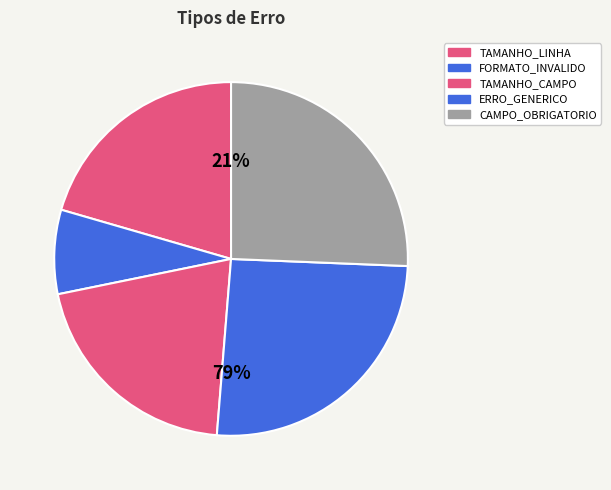

Rank the categories by value from highest to lowest.

ERRO_GENERICO, CAMPO_OBRIGATORIO, TAMANHO_LINHA, TAMANHO_CAMPO, FORMATO_INVALIDO